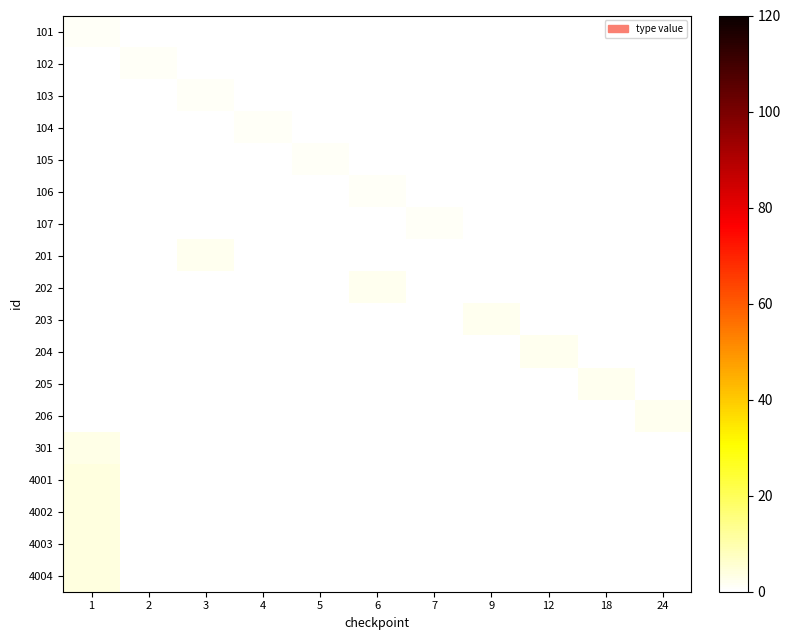

Reading left to right, what are all the values shown in this chart?

101: 1=1	2=0	3=0	4=0	5=0	6=0	7=0	9=0	12=0	18=0	24=0
102: 1=0	2=1	3=0	4=0	5=0	6=0	7=0	9=0	12=0	18=0	24=0
103: 1=0	2=0	3=1	4=0	5=0	6=0	7=0	9=0	12=0	18=0	24=0
104: 1=0	2=0	3=0	4=1	5=0	6=0	7=0	9=0	12=0	18=0	24=0
105: 1=0	2=0	3=0	4=0	5=1	6=0	7=0	9=0	12=0	18=0	24=0
106: 1=0	2=0	3=0	4=0	5=0	6=1	7=0	9=0	12=0	18=0	24=0
107: 1=0	2=0	3=0	4=0	5=0	6=0	7=1	9=0	12=0	18=0	24=0
201: 1=0	2=0	3=2	4=0	5=0	6=0	7=0	9=0	12=0	18=0	24=0
202: 1=0	2=0	3=0	4=0	5=0	6=2	7=0	9=0	12=0	18=0	24=0
203: 1=0	2=0	3=0	4=0	5=0	6=0	7=0	9=2	12=0	18=0	24=0
204: 1=0	2=0	3=0	4=0	5=0	6=0	7=0	9=0	12=2	18=0	24=0
205: 1=0	2=0	3=0	4=0	5=0	6=0	7=0	9=0	12=0	18=2	24=0
206: 1=0	2=0	3=0	4=0	5=0	6=0	7=0	9=0	12=0	18=0	24=2
301: 1=3	2=0	3=0	4=0	5=0	6=0	7=0	9=0	12=0	18=0	24=0
4001: 1=4	2=0	3=0	4=0	5=0	6=0	7=0	9=0	12=0	18=0	24=0
4002: 1=4	2=0	3=0	4=0	5=0	6=0	7=0	9=0	12=0	18=0	24=0
4003: 1=4	2=0	3=0	4=0	5=0	6=0	7=0	9=0	12=0	18=0	24=0
4004: 1=4	2=0	3=0	4=0	5=0	6=0	7=0	9=0	12=0	18=0	24=0